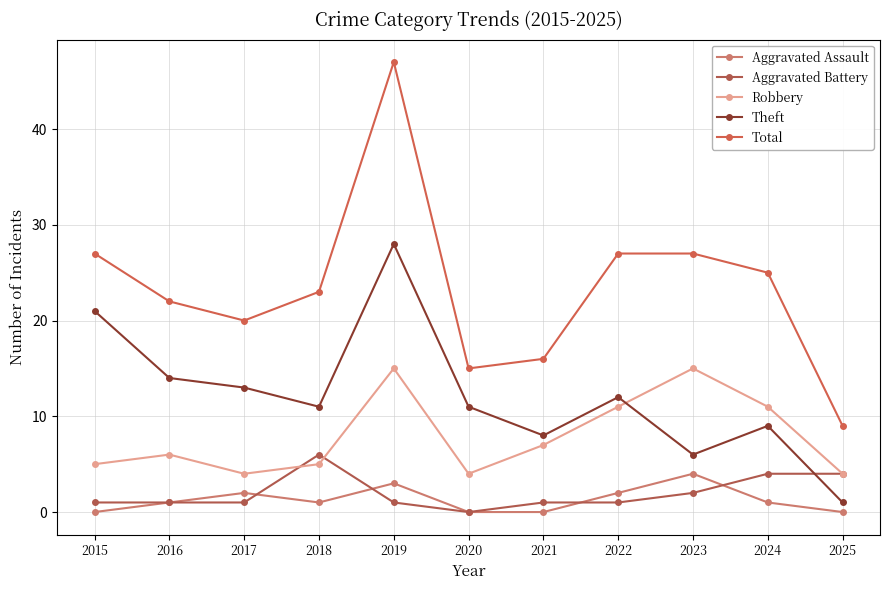

True or false: Theft and Robbery intersect in this chart.

True